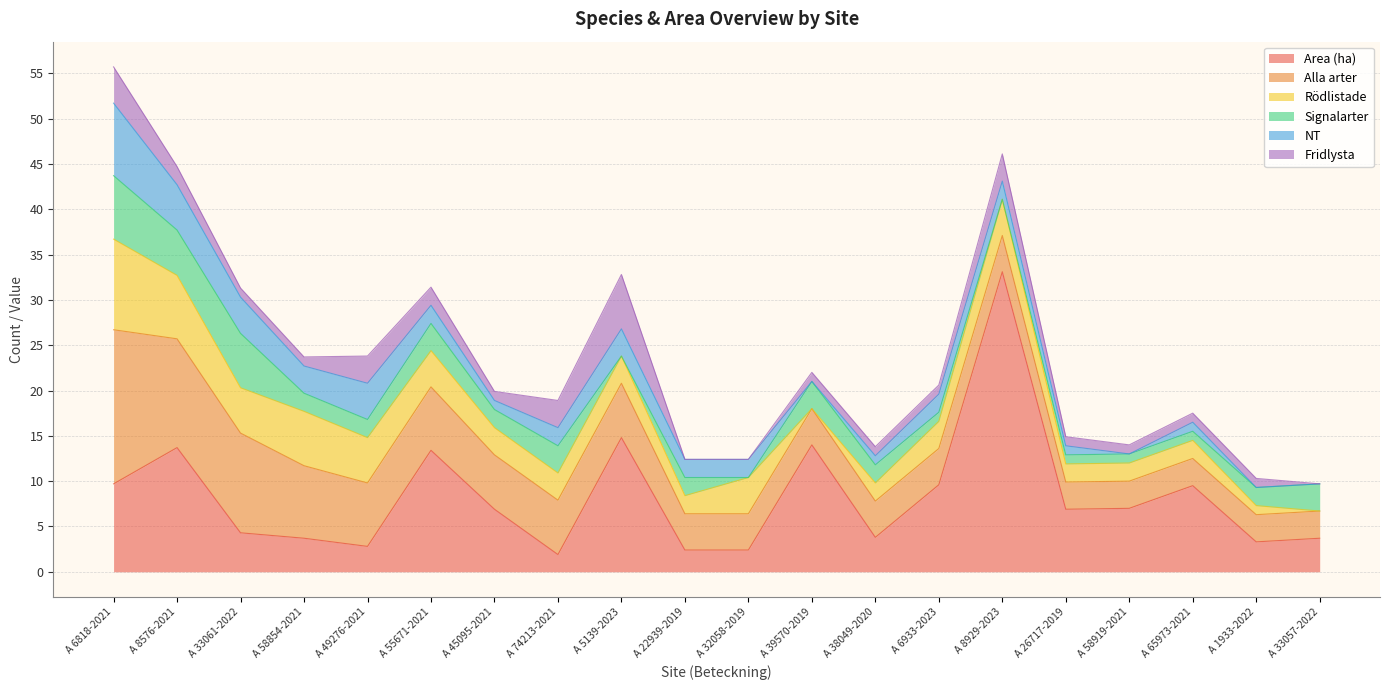

What are all the series names shown in the legend?

Area (ha), Alla arter, Rödlistade, Signalarter, NT, Fridlysta